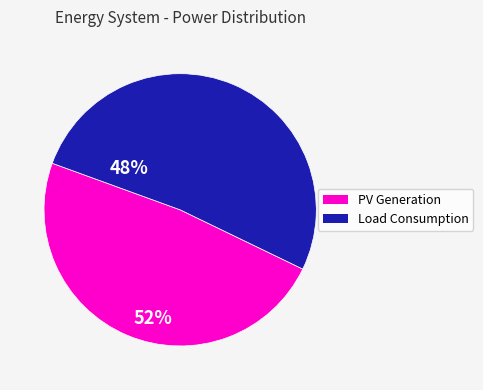

Is there a majority slice in this chart?

Yes